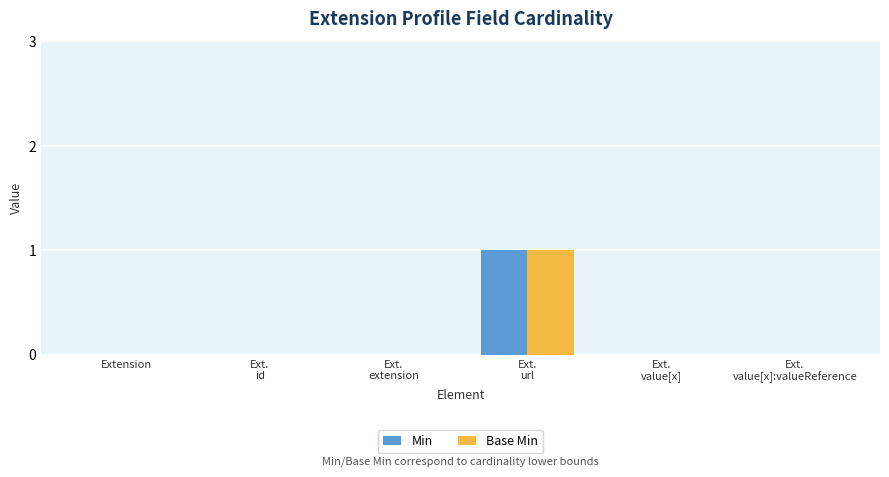

The value of Base Min at Extension is 1. True or false?

False